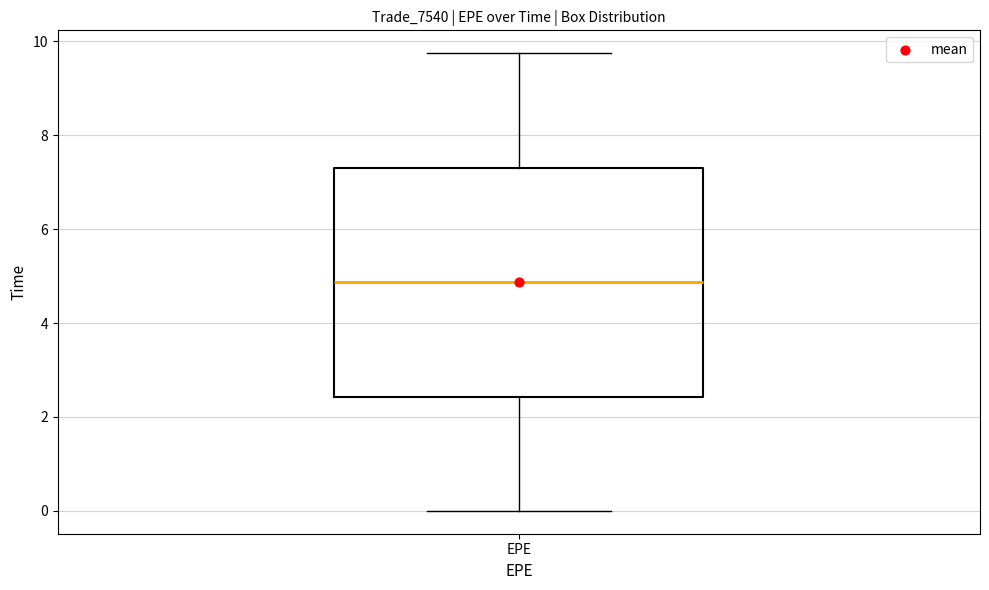

Transcribe this box plot: give where the median line is, the range the box spans, and where the two whiskers end, as read against the y-axis. The values are not printed on the chart, so give them approximately, as read against the axis.

median 4.8, box 2.4 to 7.4, whiskers 0.0 to 9.8